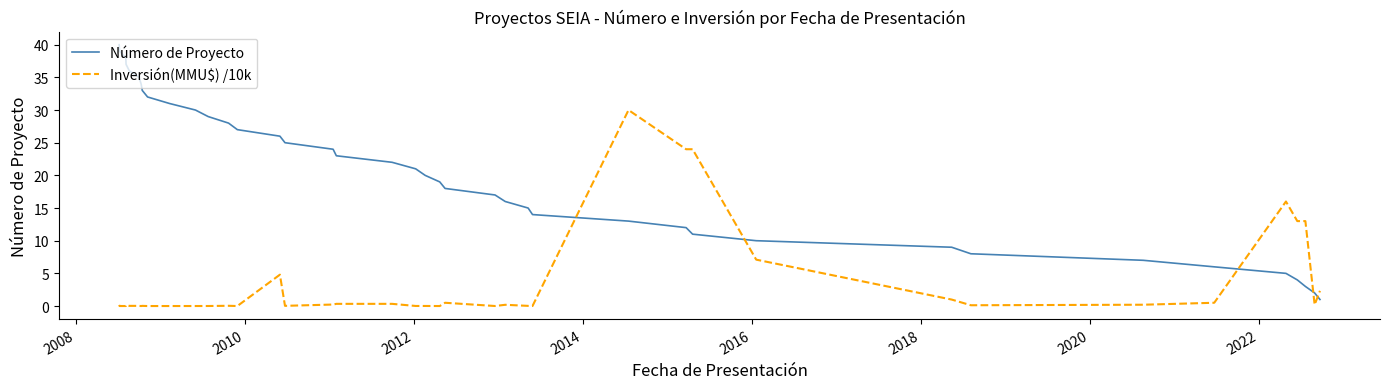

Count the number of data series in this chart.

2